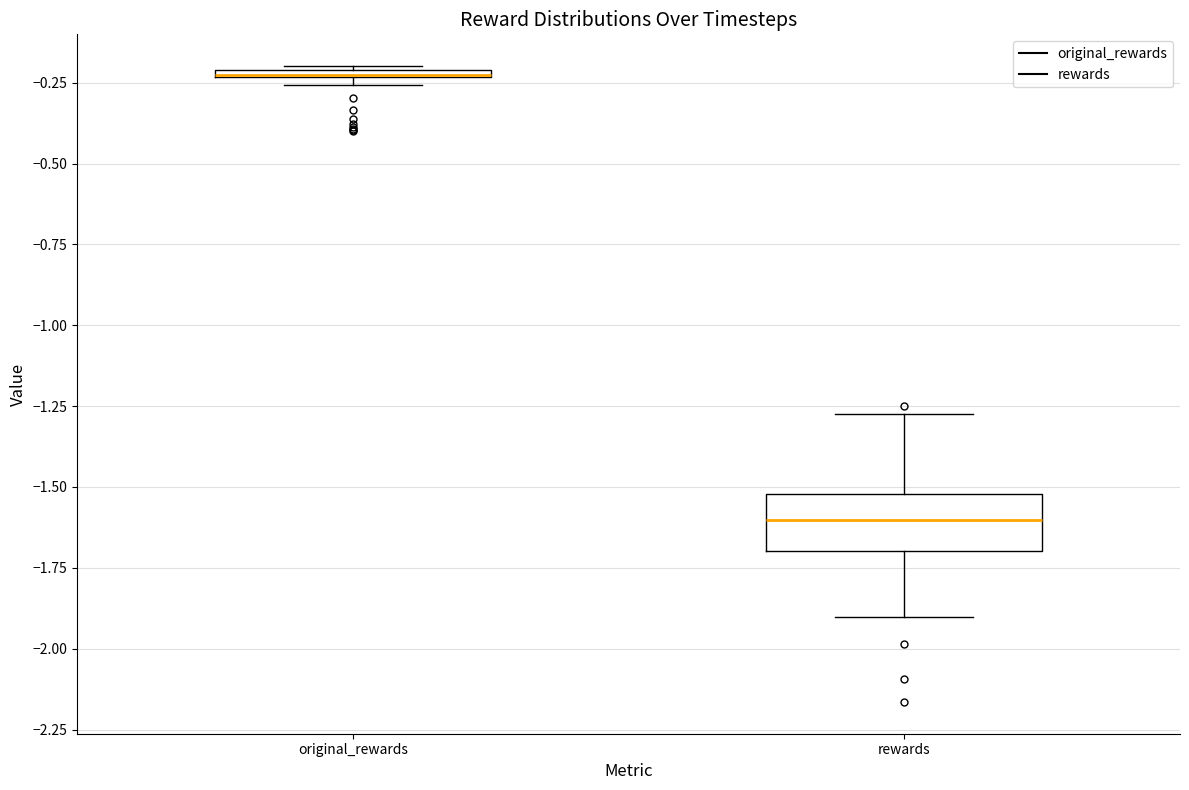

Comparing the boxes themselves (not the whiskers), which one is the tallest?

rewards